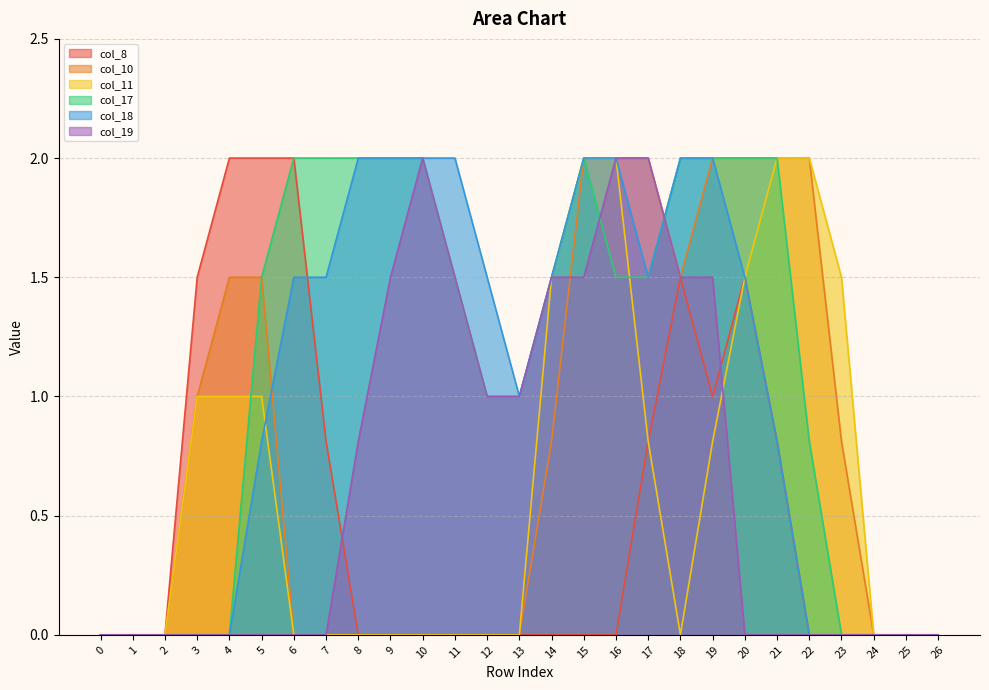

Does the chart display data point markers on the line(s)?

No